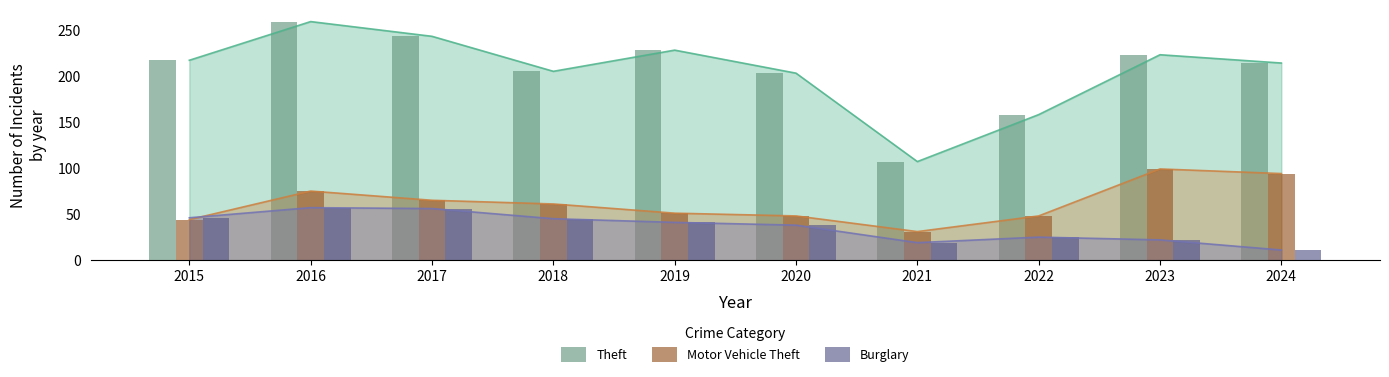

Reading left to right, transcribe all the data shown in this chart.

Theft: 217	259	243	205	228	203	107	158	223	214
Motor Vehicle Theft: 44	75	65	61	51	48	31	48	99	94
Burglary: 46	57	56	45	41	38	19	25	22	11